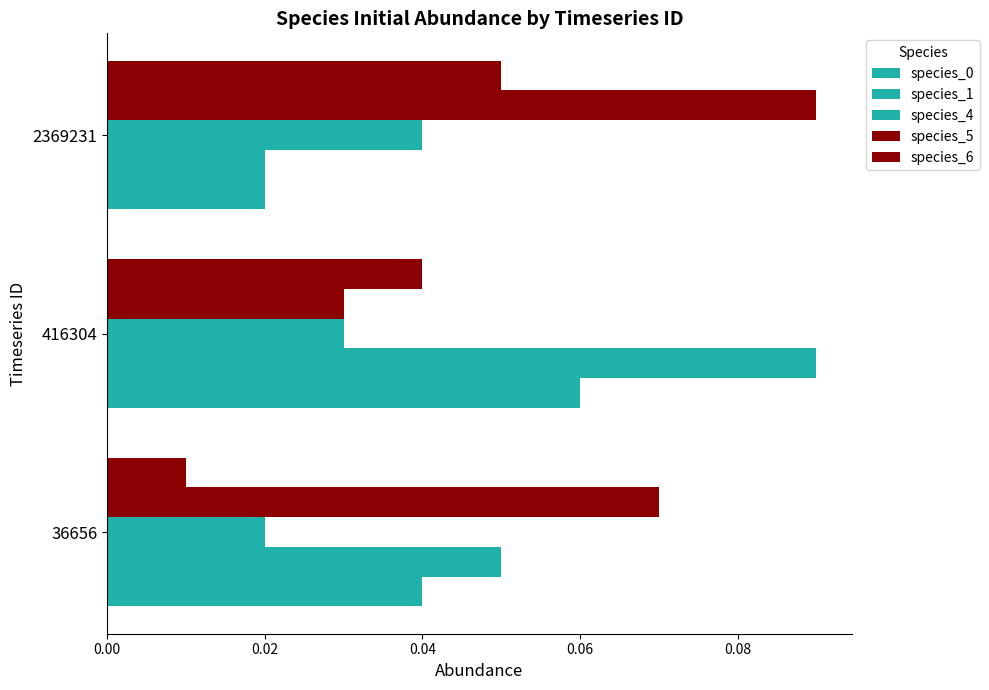

How many distinct data groups are displayed?

5